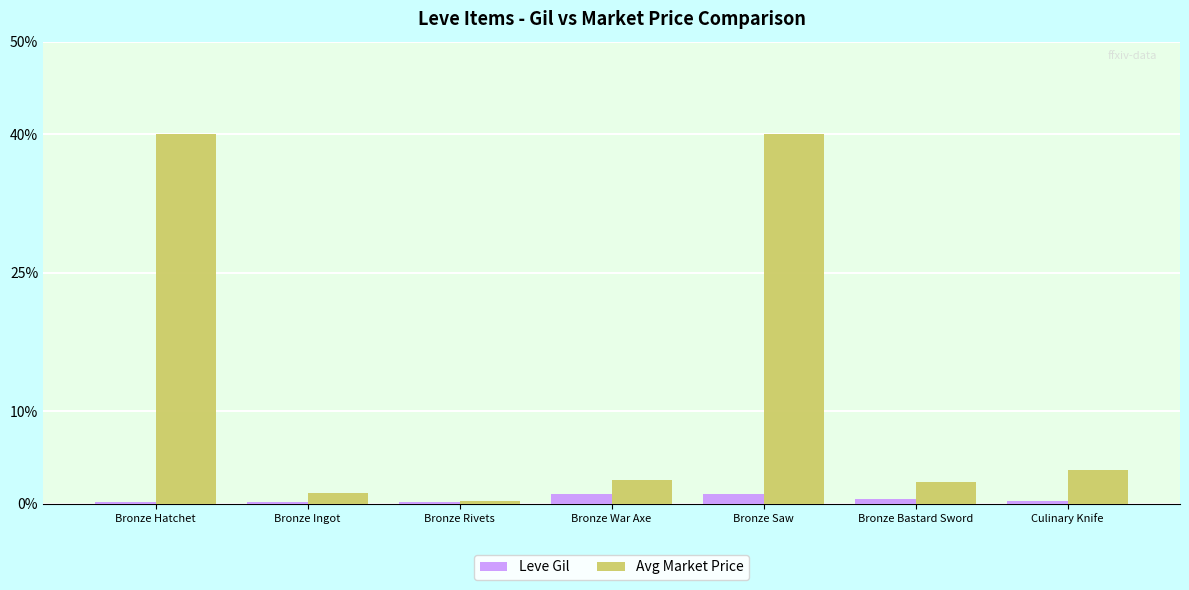

The value of Avg Market Price at Bronze War Axe is 2.6. True or false?

True